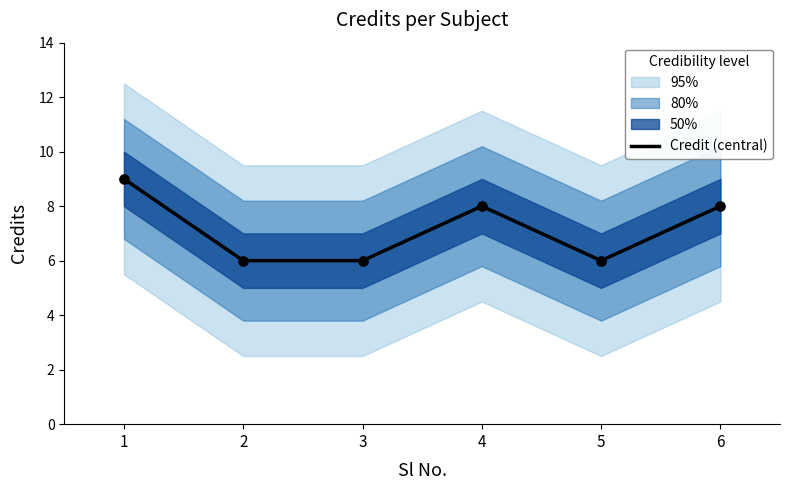

What is the change in value from 1 to 3?

-3